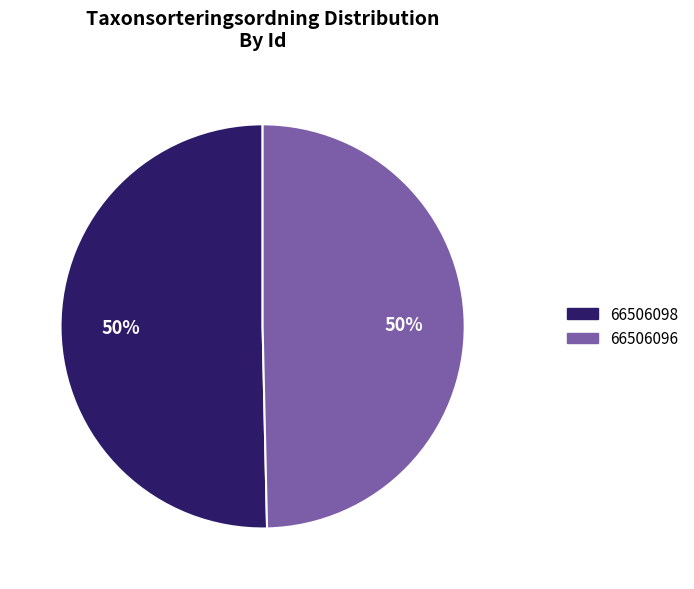

Which slice represents more than half of the pie?

66506098